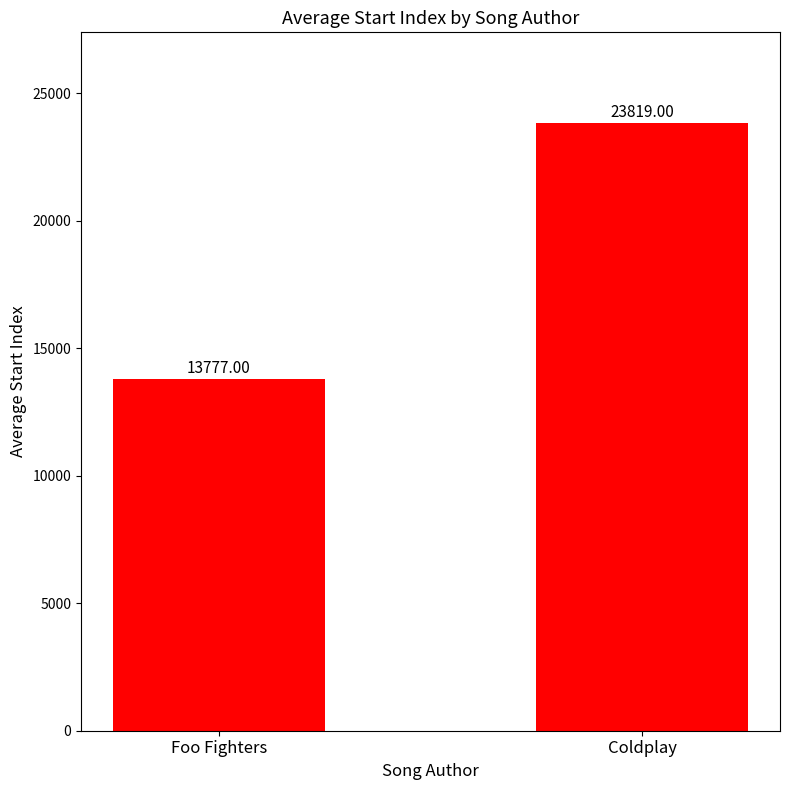

What is the greatest value displayed?

23819